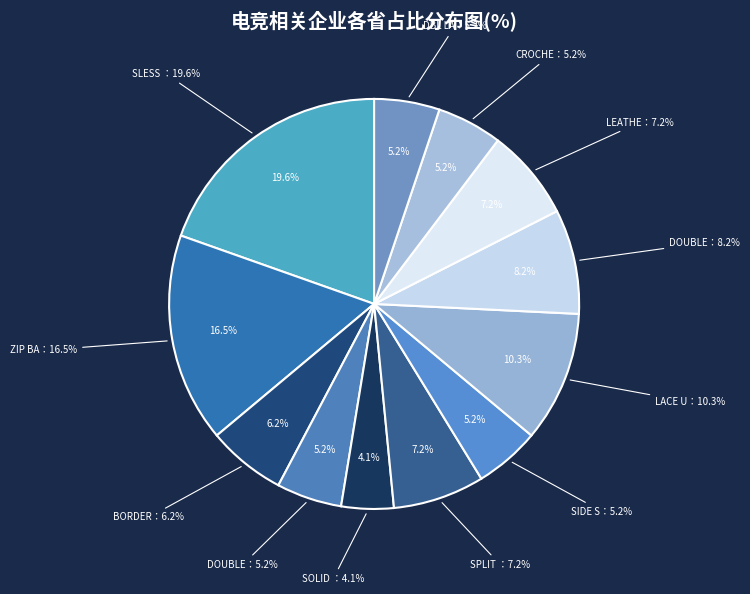

What is the change in value from SLESS TRINKET BLOUSE to BORDER PRINT KIMONO?

-13